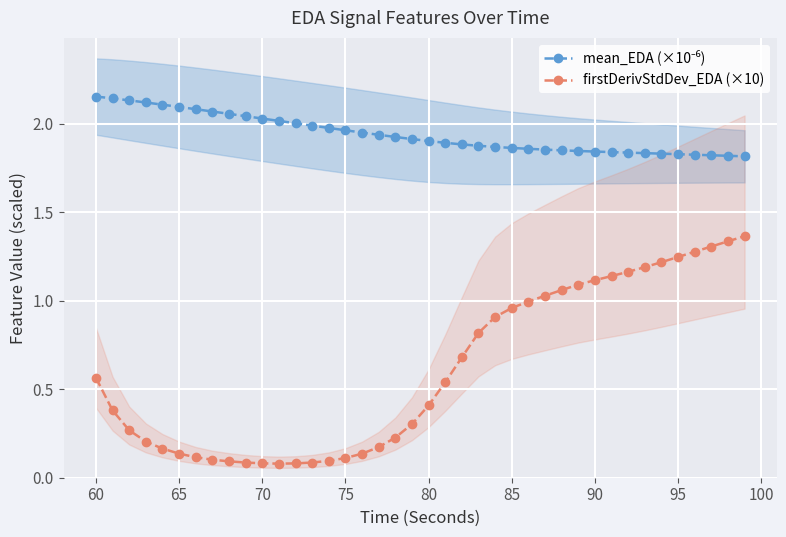

What are all the series names shown in the legend?

mean_EDA (×10⁻⁶), firstDerivStdDev_EDA (×10)